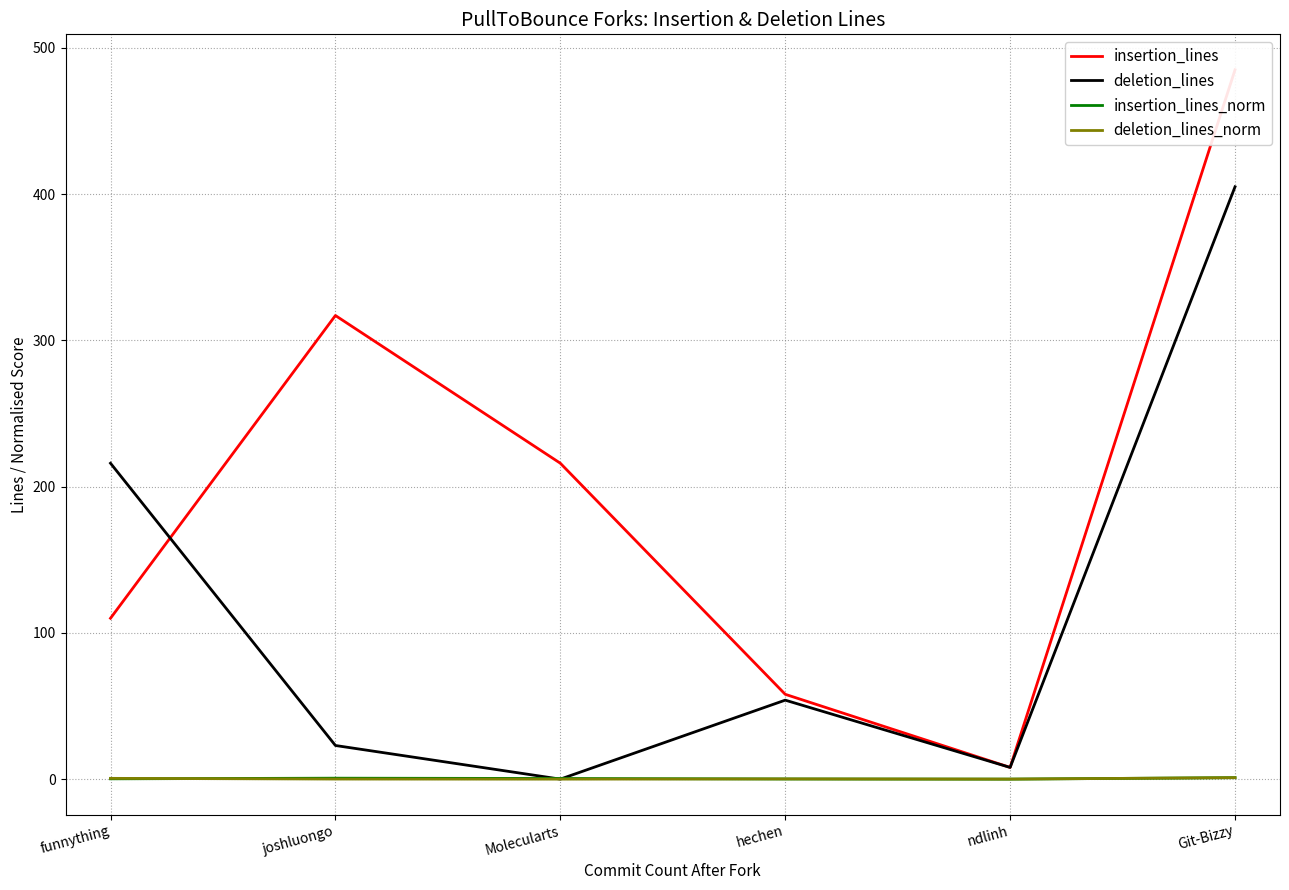

Reading right to left, what are all the values shown in this chart?

insertion_lines: Git-Bizzy=485.0	ndlinh=8.0	hechen=58.0	Molecularts=216.0	joshluongo=317.0	funnything=110.0
deletion_lines: Git-Bizzy=405.0	ndlinh=8.0	hechen=54.0	Molecularts=0.0	joshluongo=23.0	funnything=216.0
insertion_lines_norm: Git-Bizzy=1.0	ndlinh=0.0	hechen=0.1	Molecularts=0.4	joshluongo=0.6	funnything=0.2
deletion_lines_norm: Git-Bizzy=1.0	ndlinh=0.0	hechen=0.1	Molecularts=0.0	joshluongo=0.1	funnything=0.5